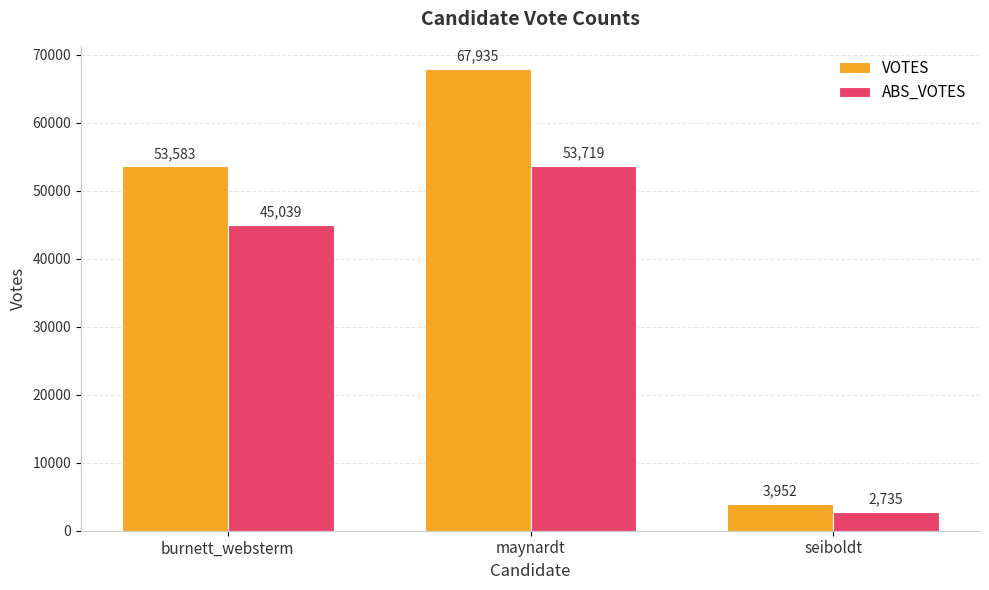

Which series has the largest range (max minus min)?

VOTES